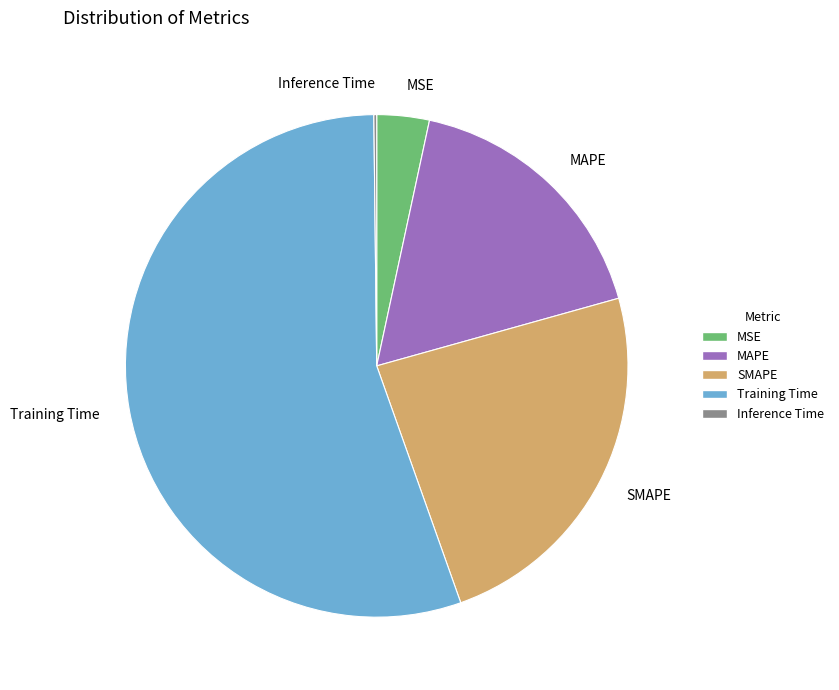

Does any single category account for the majority?

Yes